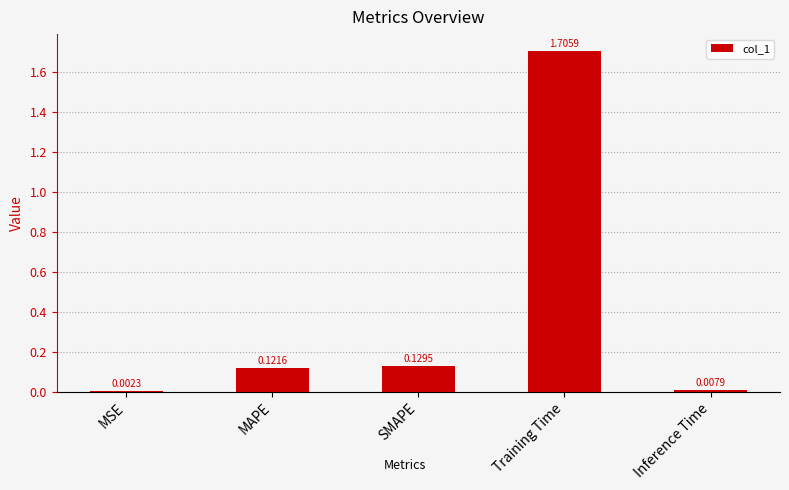

What is the sum of all values?

2.0